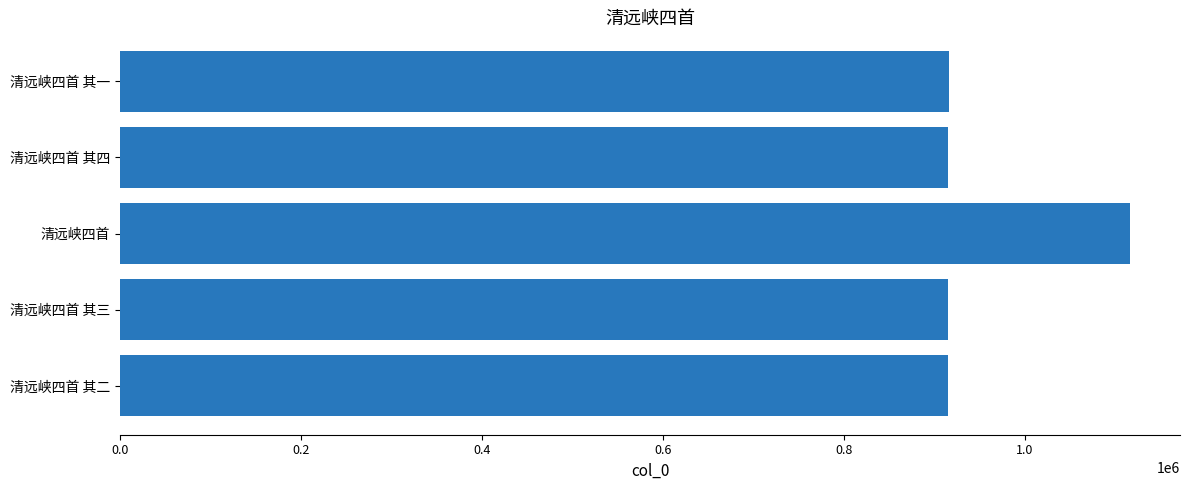

Which has a higher value, 清远峡四首 其二 or 清远峡四首?

清远峡四首